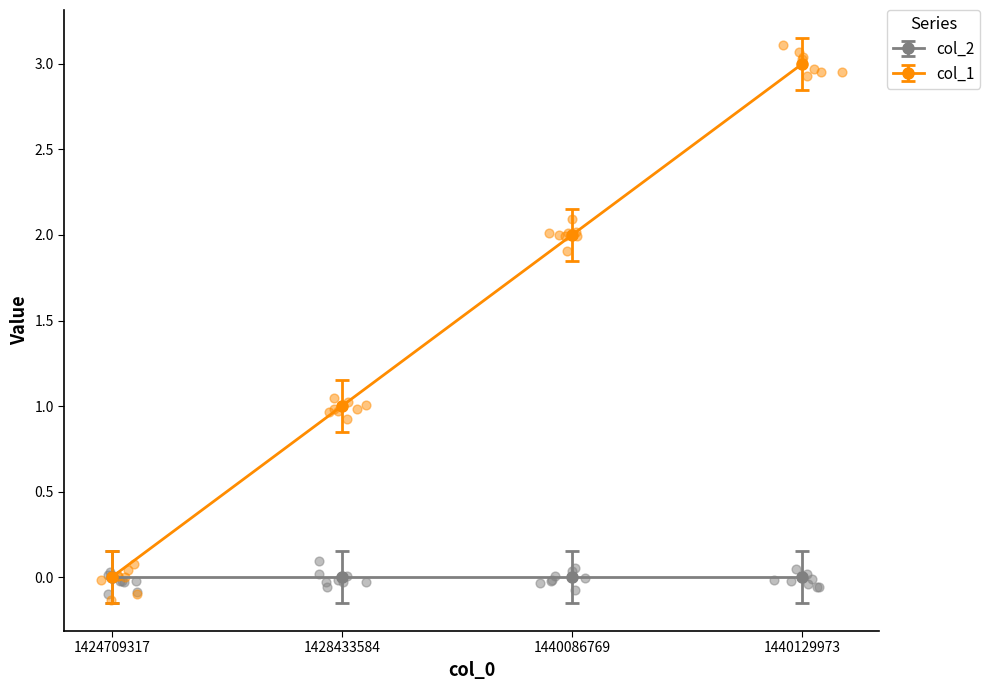

What is the change in value from 1428433584 to 1440129973?

+2